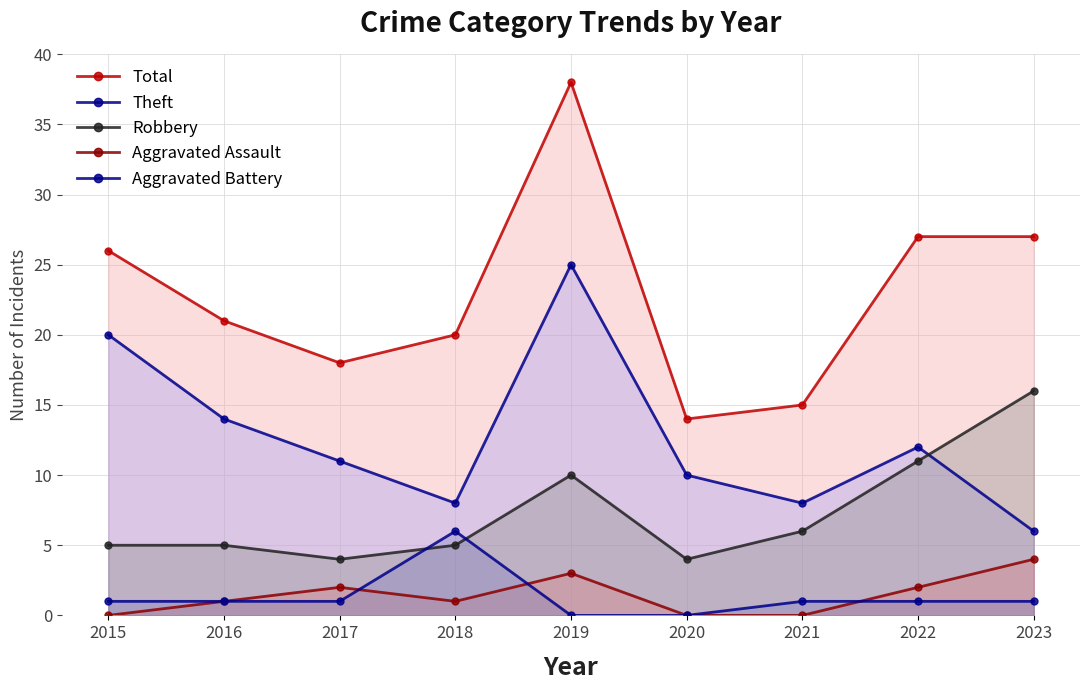

The Aggravated Assault series shows 1 at 2018. True or false?

True